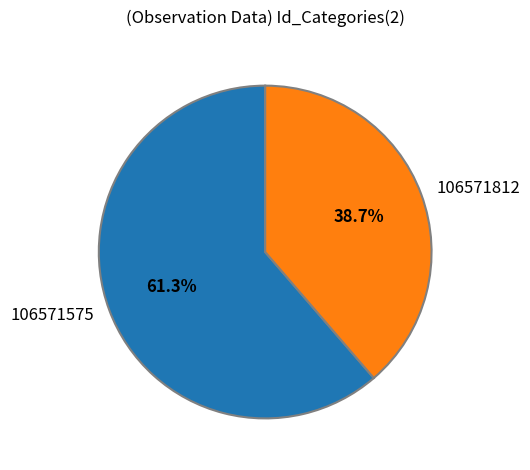

Does any single category account for the majority?

Yes